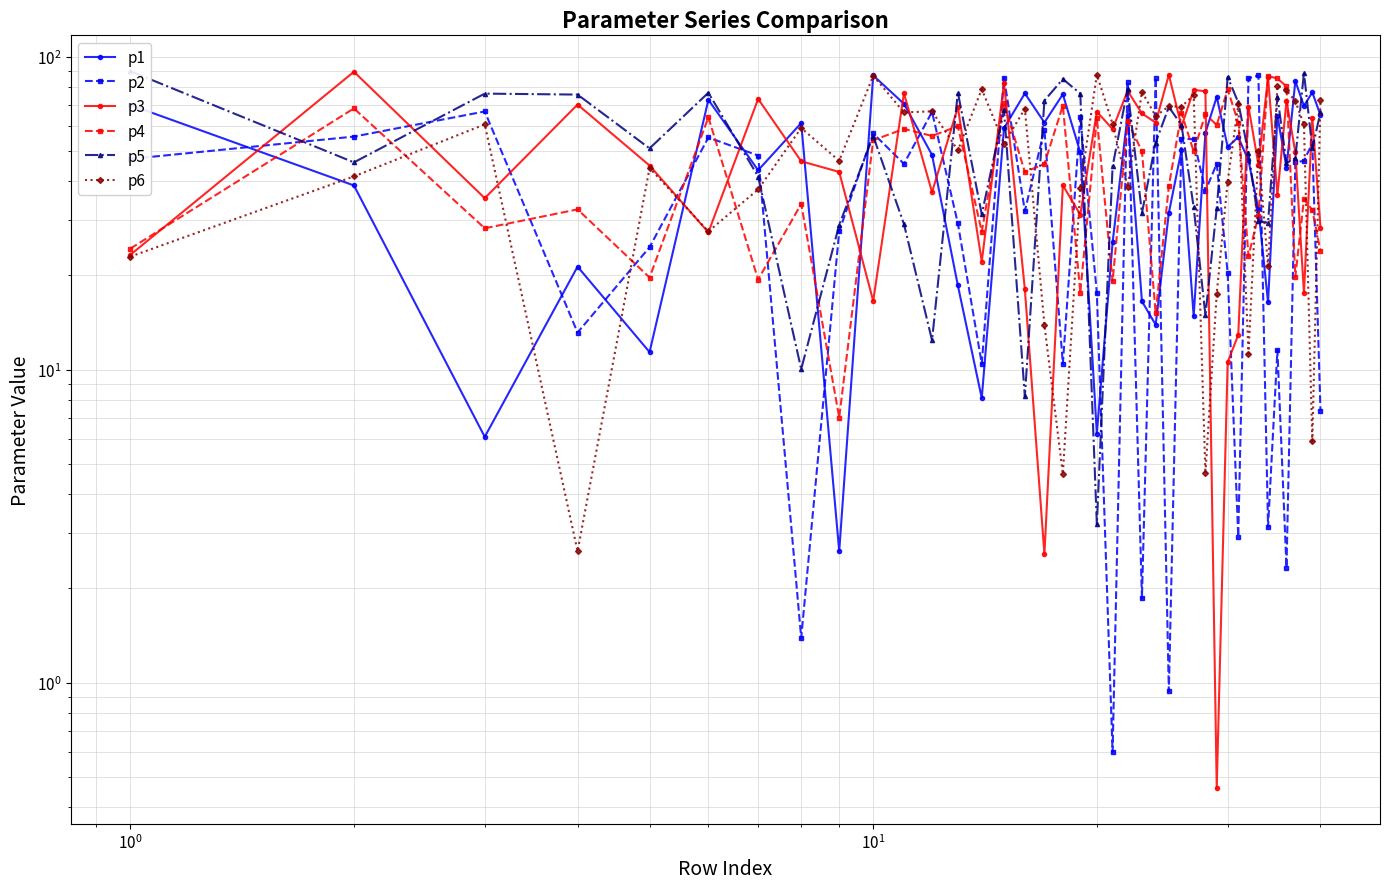

After their last crossing, which series has the higher values: p3 or p1?

p1